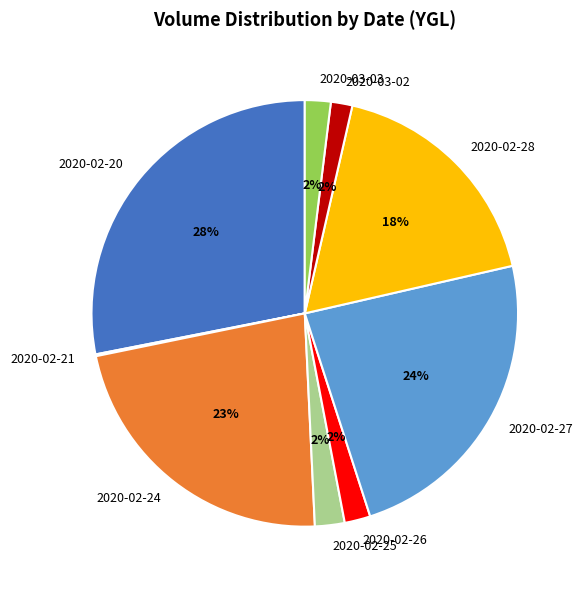

The 2020-02-28 slice represents 18% of the pie. True or false?

True